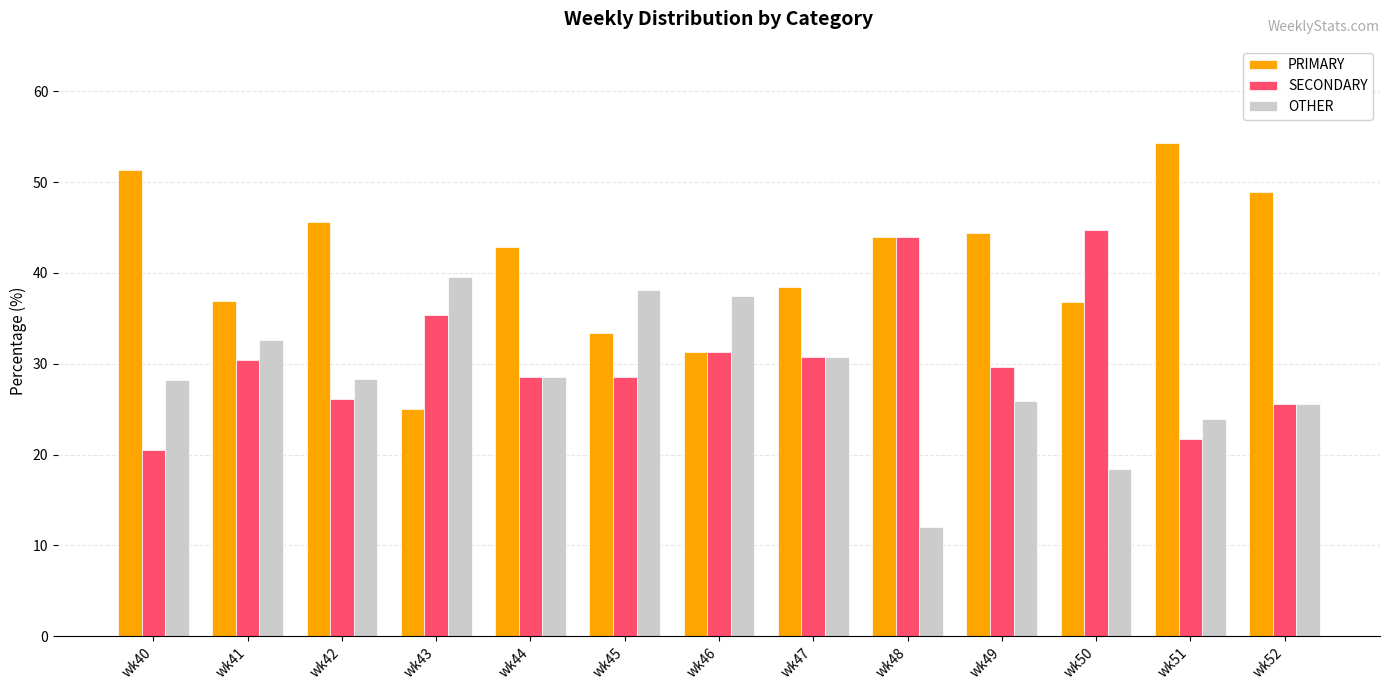

What is the difference between the second highest and second lowest values in the OTHER series?

19.7